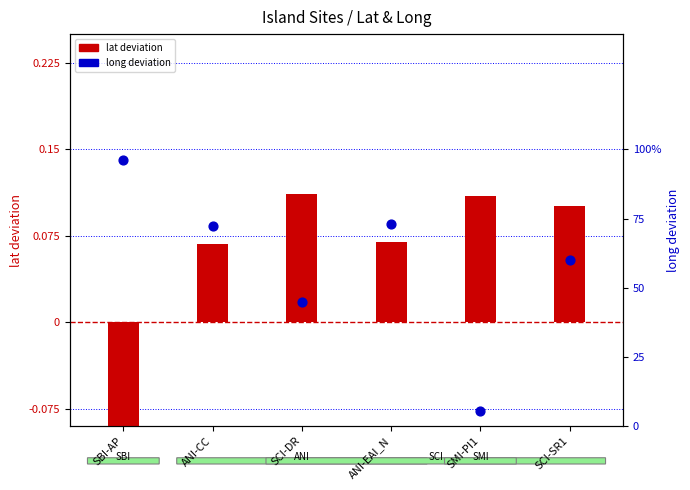

Which series contains the highest Y value?

long deviation